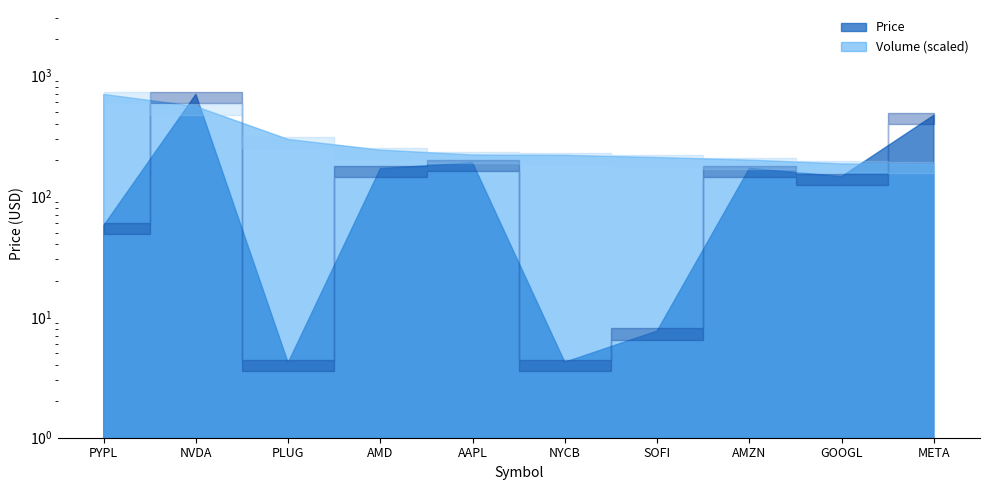

What is the spread (max minus min) of values at PYPL?

640.8